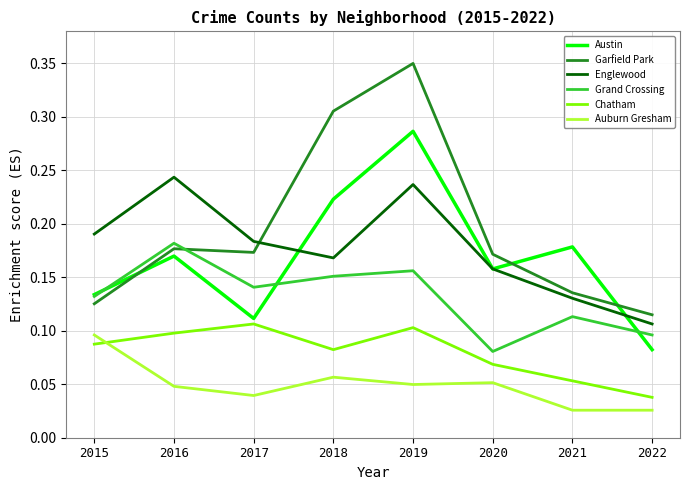

Which series has the widest spread of values?

Garfield Park